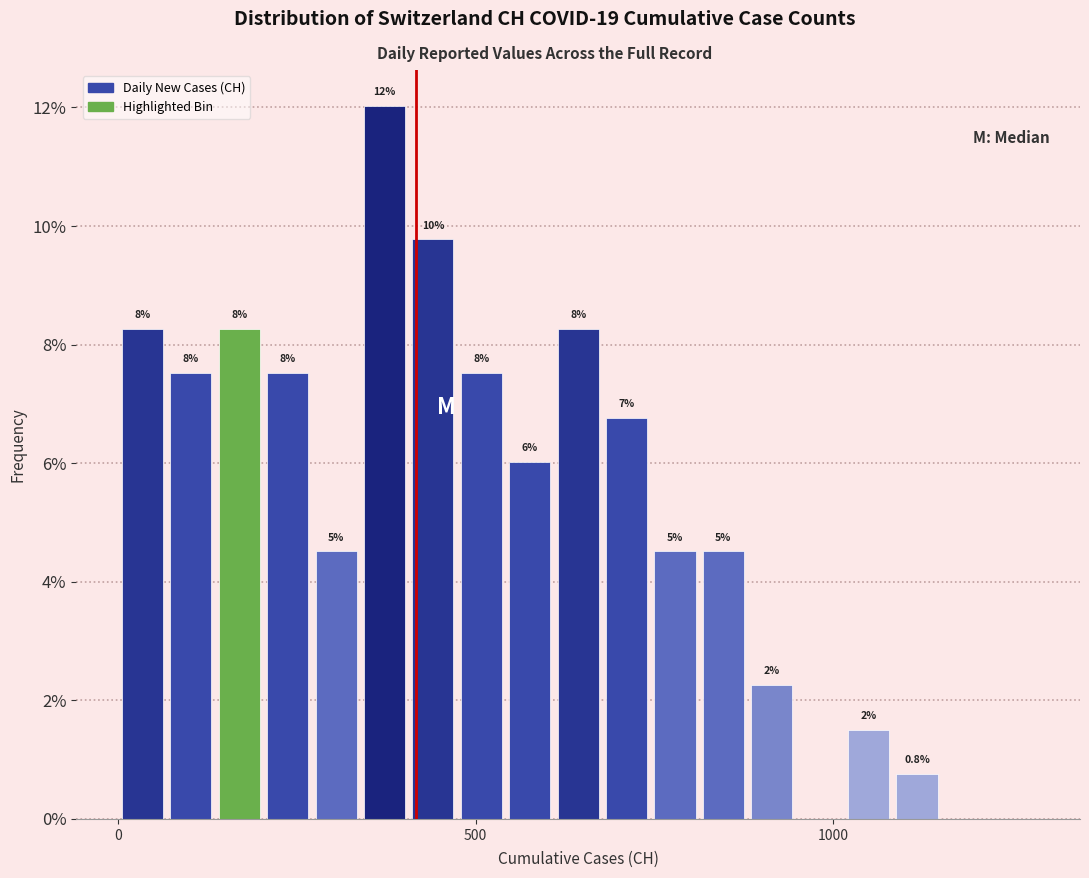

Around what value on the x-axis is the tallest bar? Give the approximate position of its centre, as read against the axis.

350